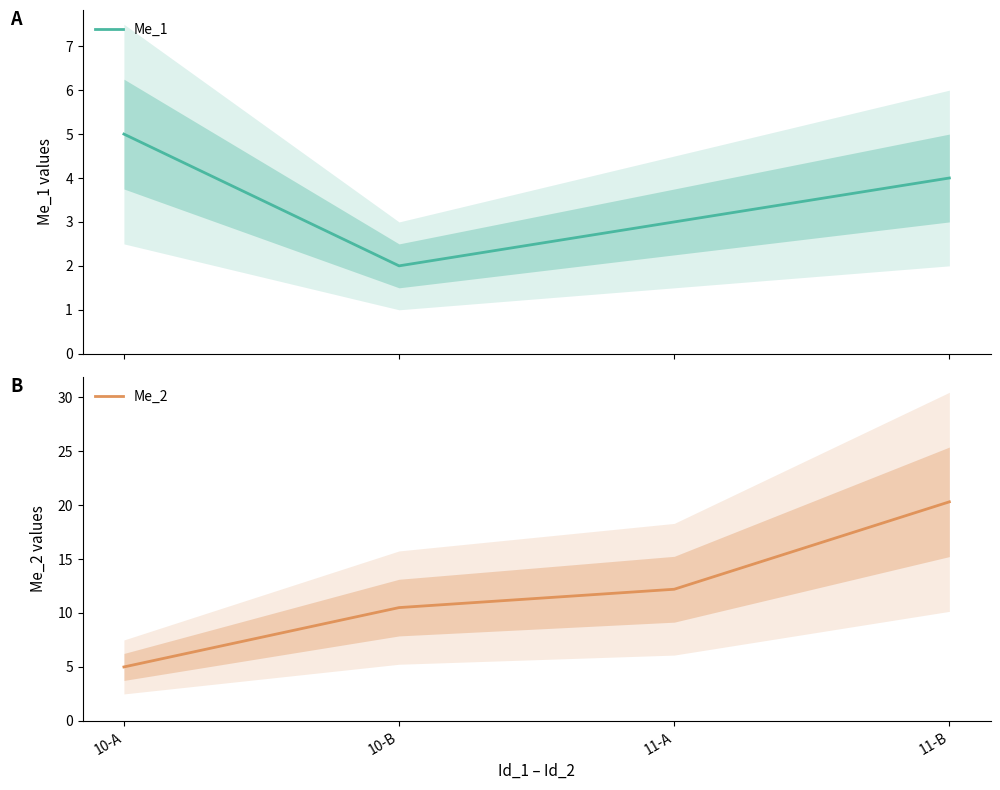

Count the number of categories in the chart.

4